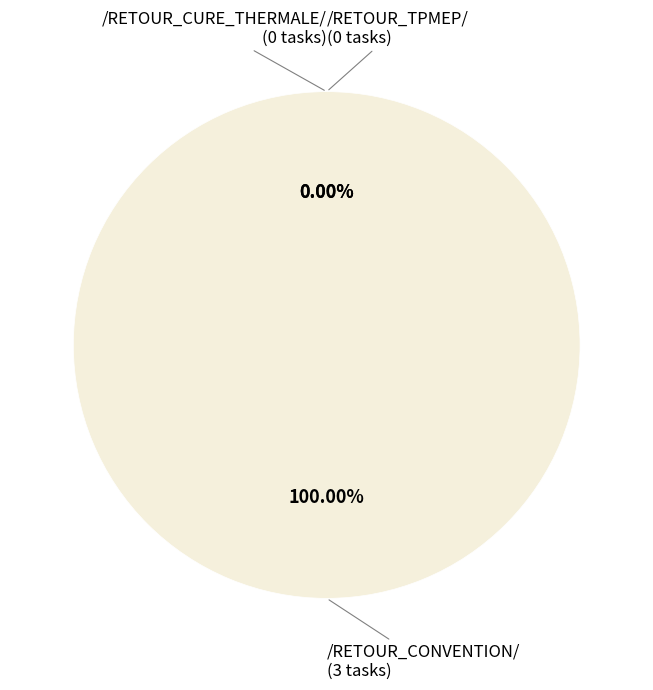

The /RETOUR_TPMEP/ slice represents 1% of the pie. True or false?

False